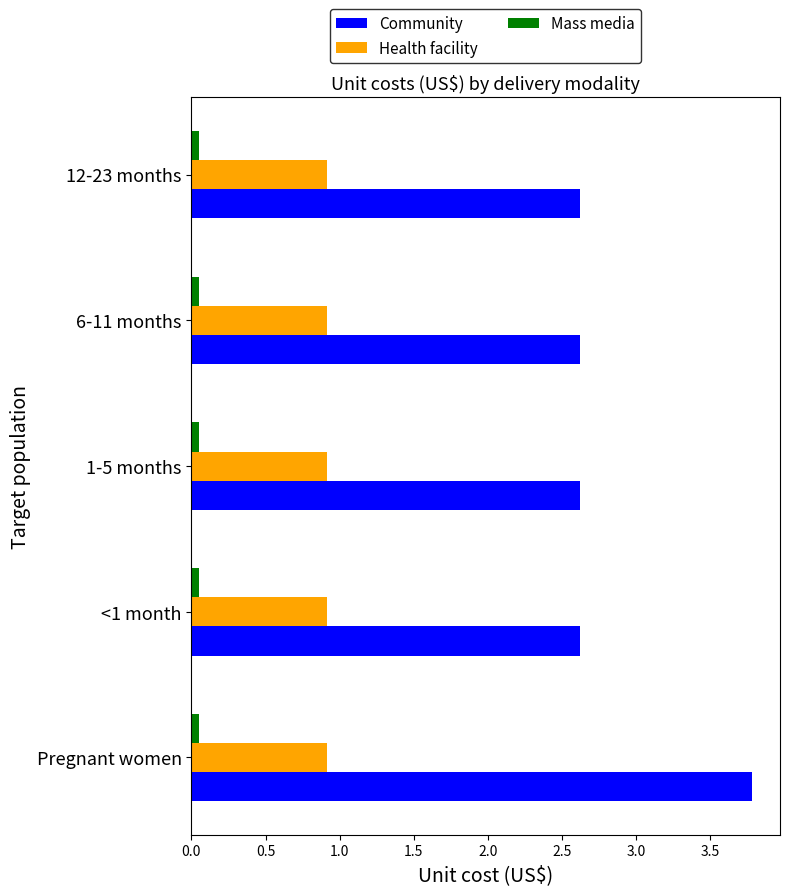

What is the sum of all Community values?

14.3